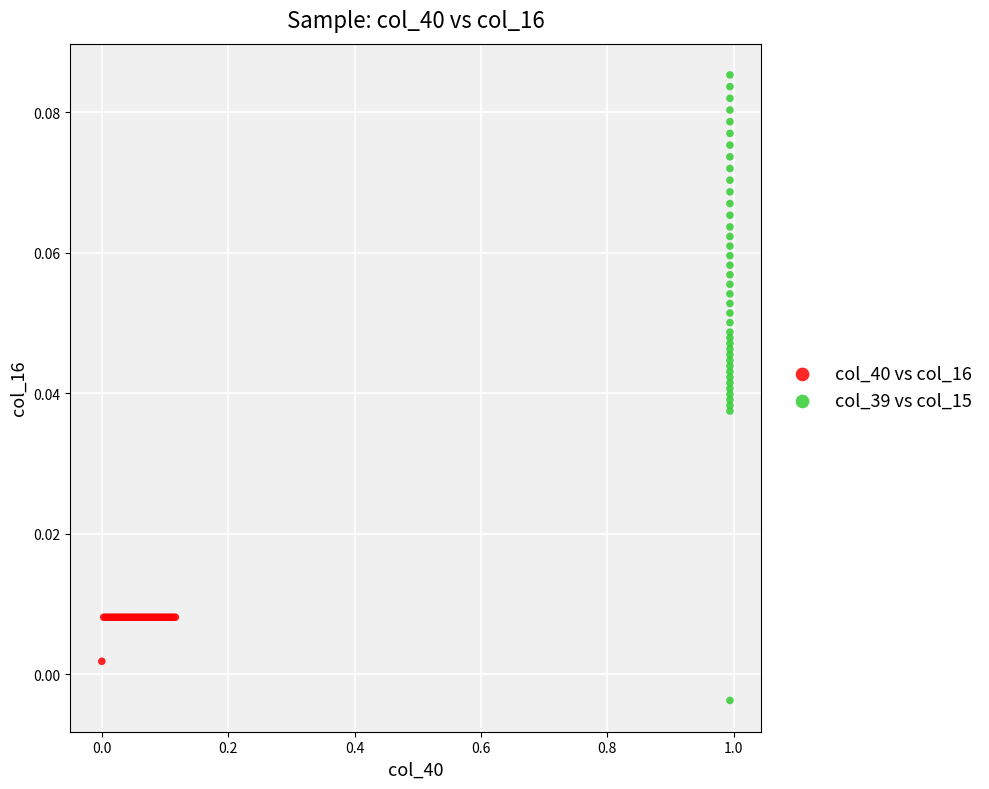

Which series contains the lowest Y value?

col_39 vs col_15